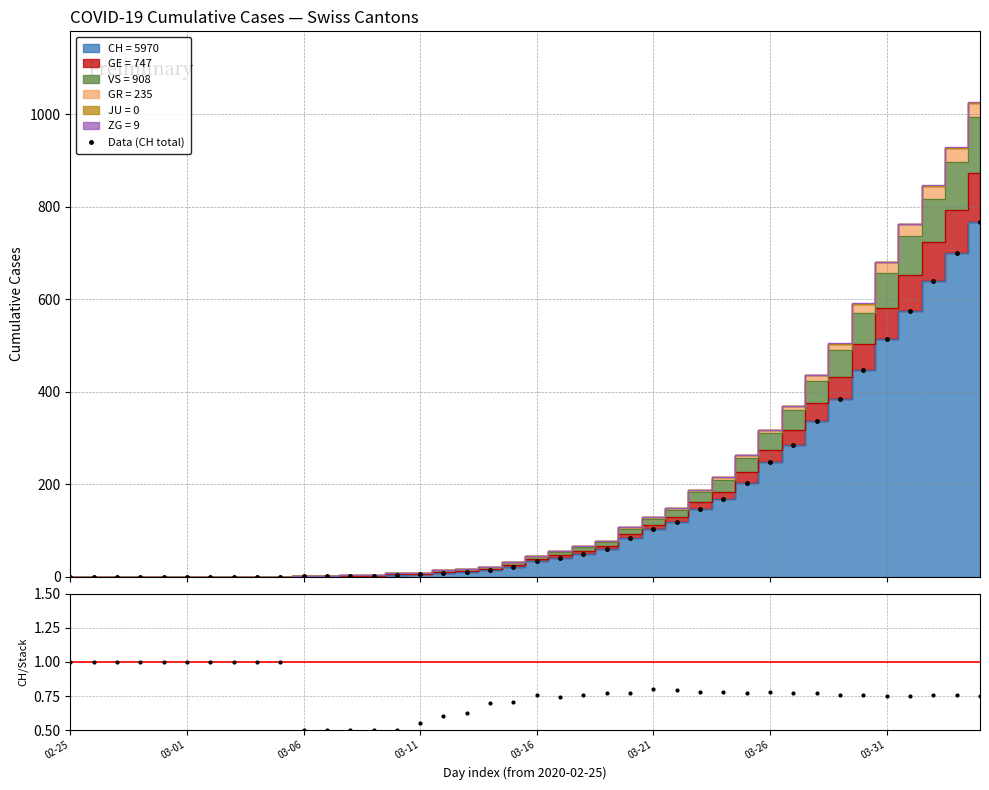

True or false: the data shows 41 at 21.

True